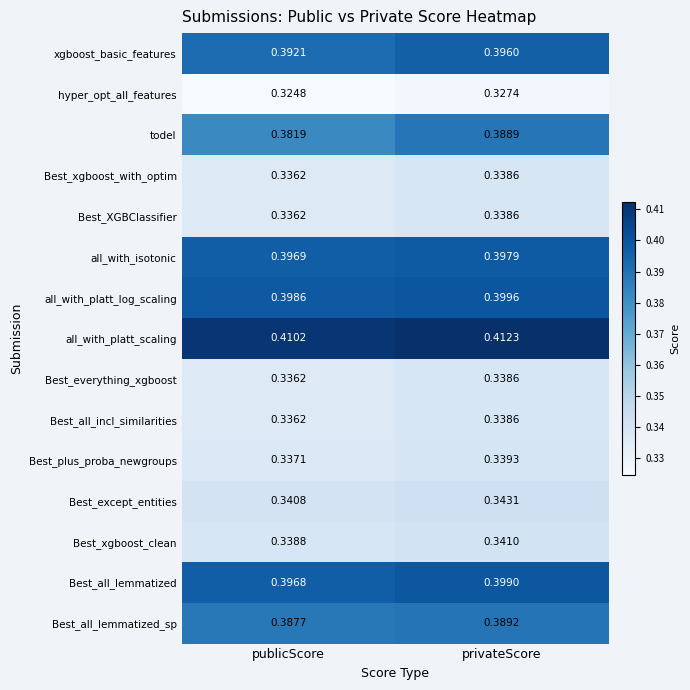

List the labels in order of Best_except_entities value, largest first.

privateScore, publicScore